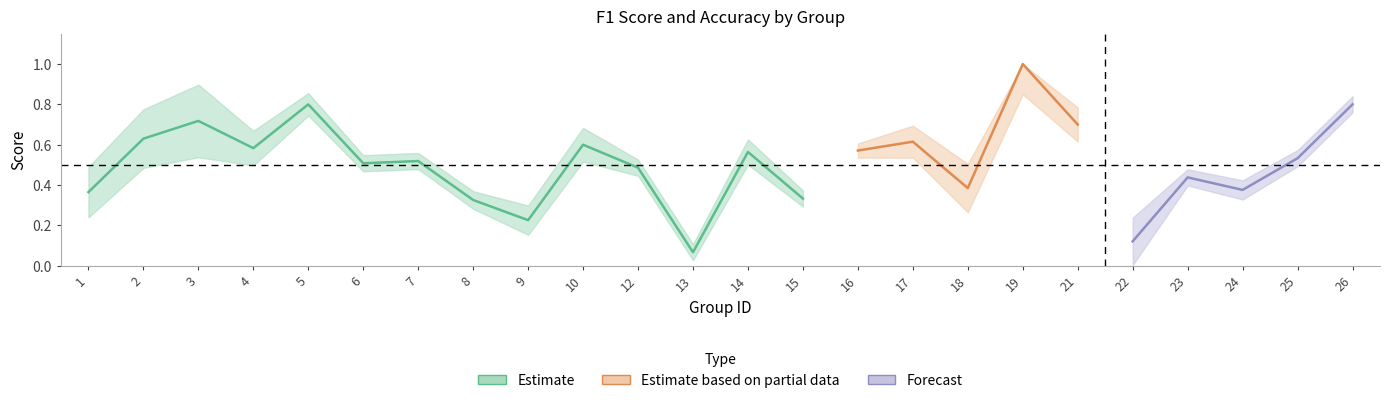

True or false: accuracy and f1 cross at least once.

True